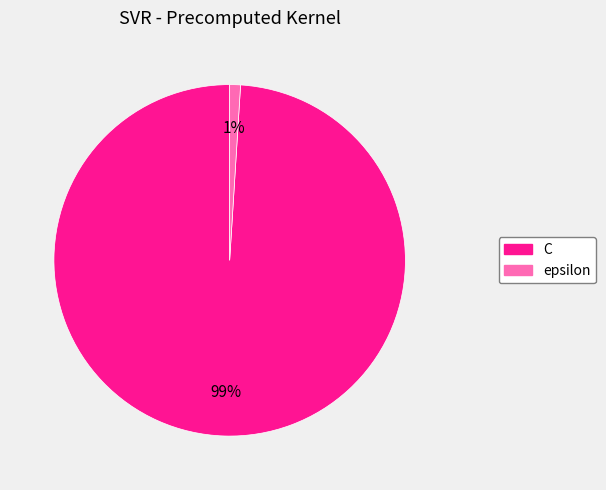

Rank the categories by value from lowest to highest.

epsilon, C